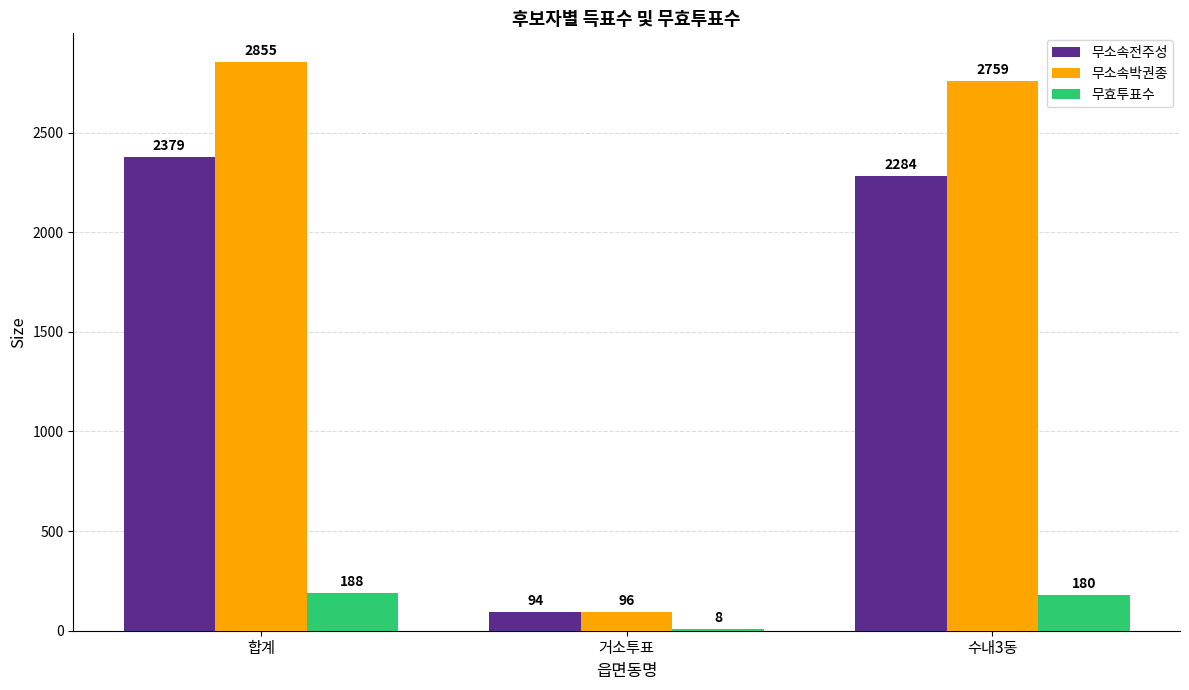

Which series changed the most between 거소투표 and 수내3동?

무소속박권종